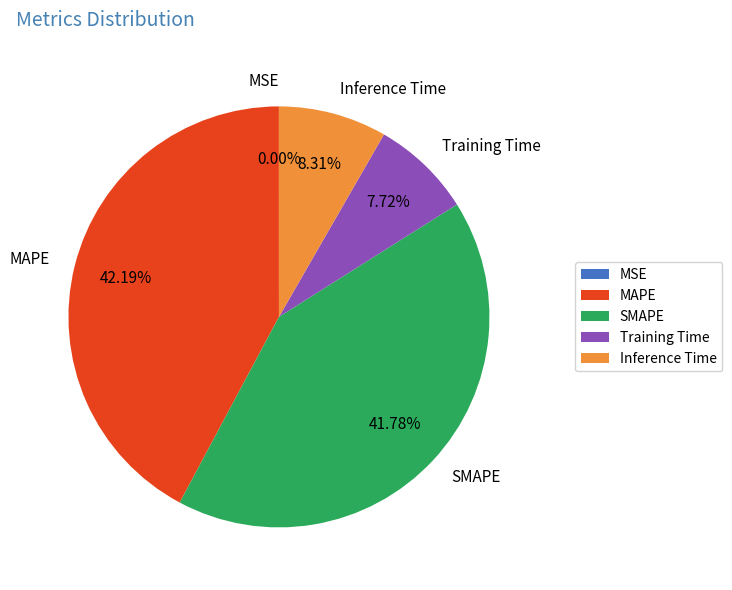

Between Training Time and MAPE, which is larger?

MAPE